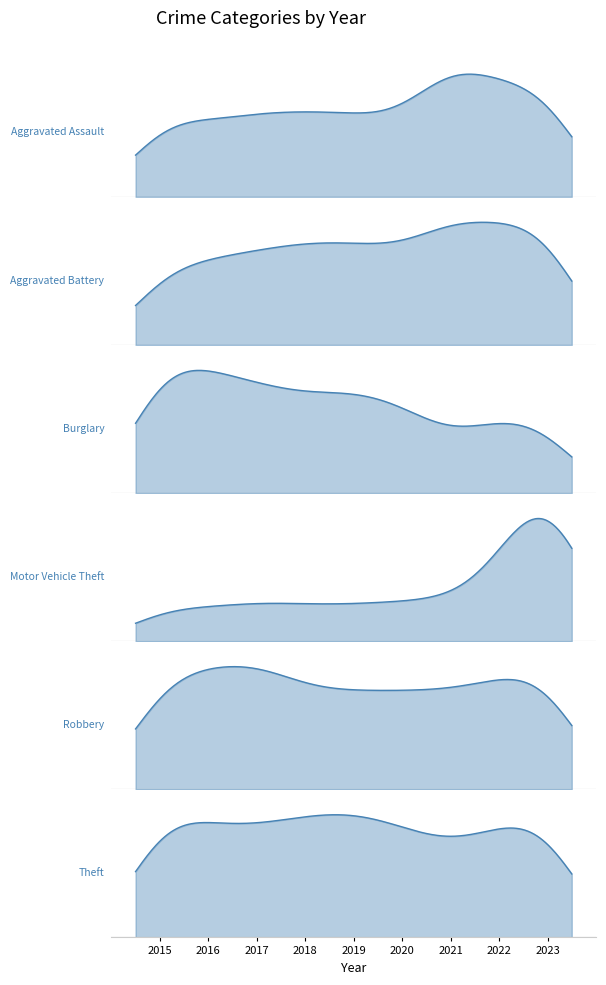

How many data points in Aggravated Assault are less than 76?

4